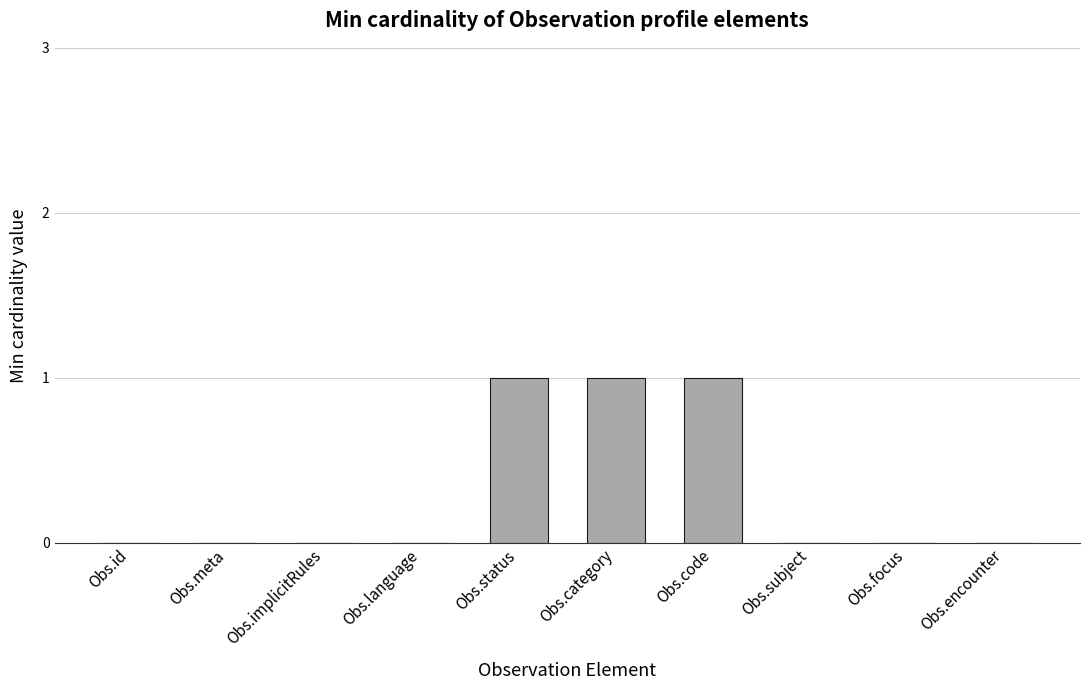

Count the values in the range 0 to 1.

10